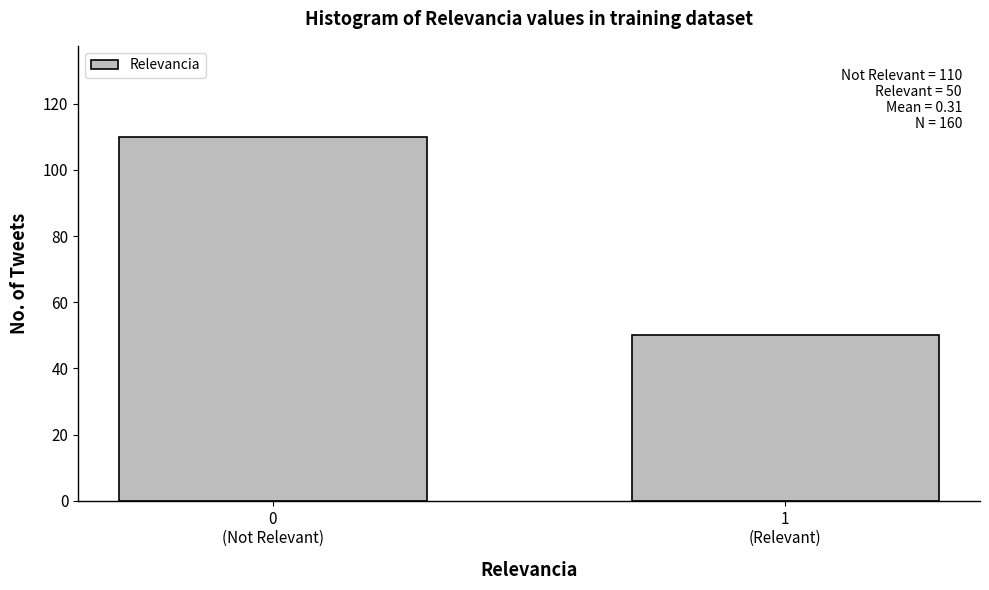

Reading left to right, what are all the values shown in this chart?

110	50